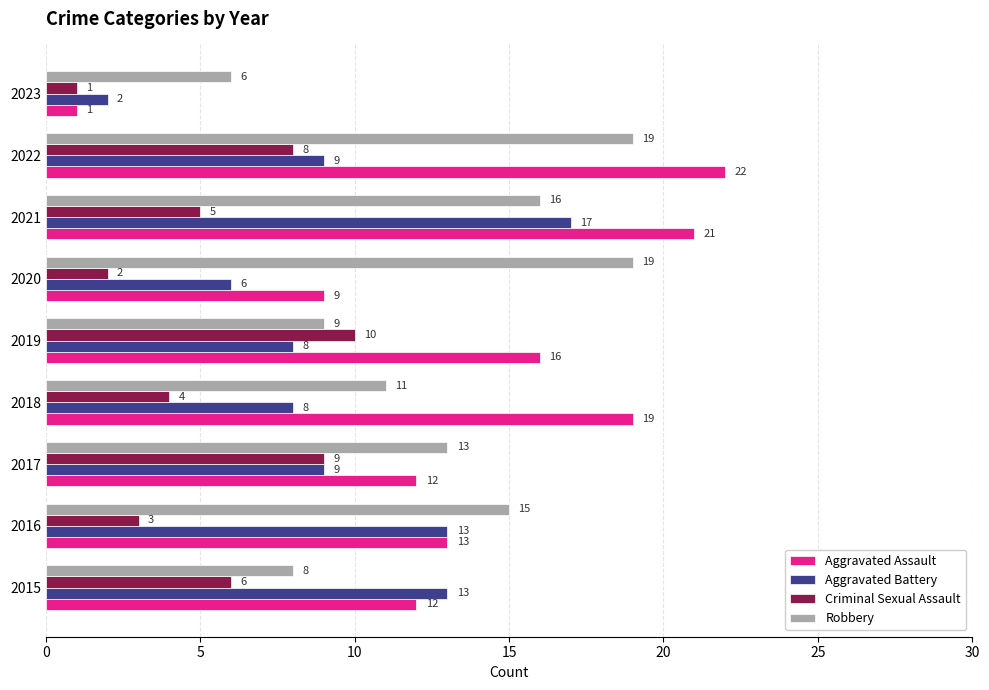

What is the greatest value displayed?

22